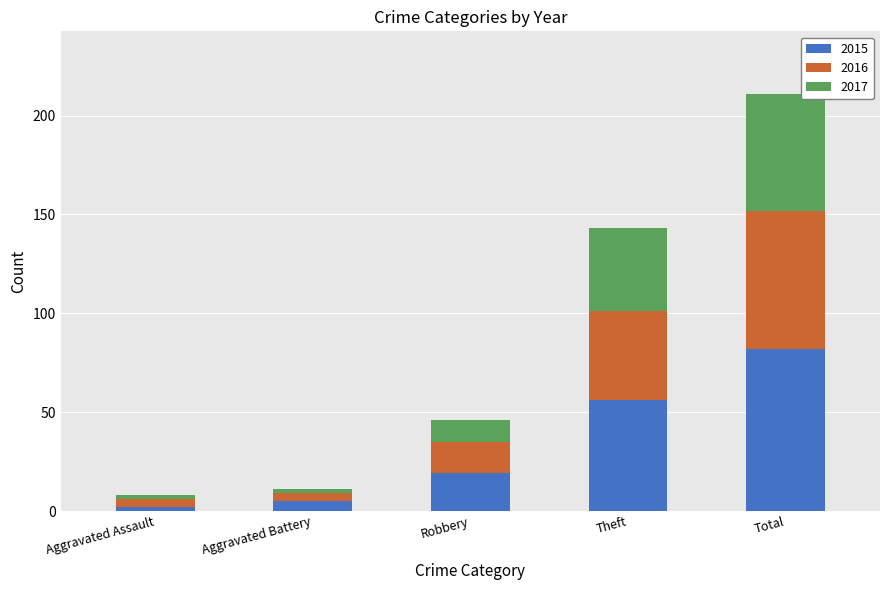

Are the bars horizontal?

No